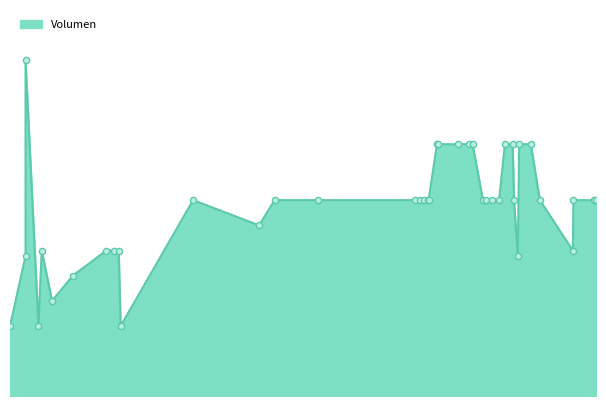

Approximately how many times larger is the value at 2021-10-05 compared to 2021-09-16?

1.0